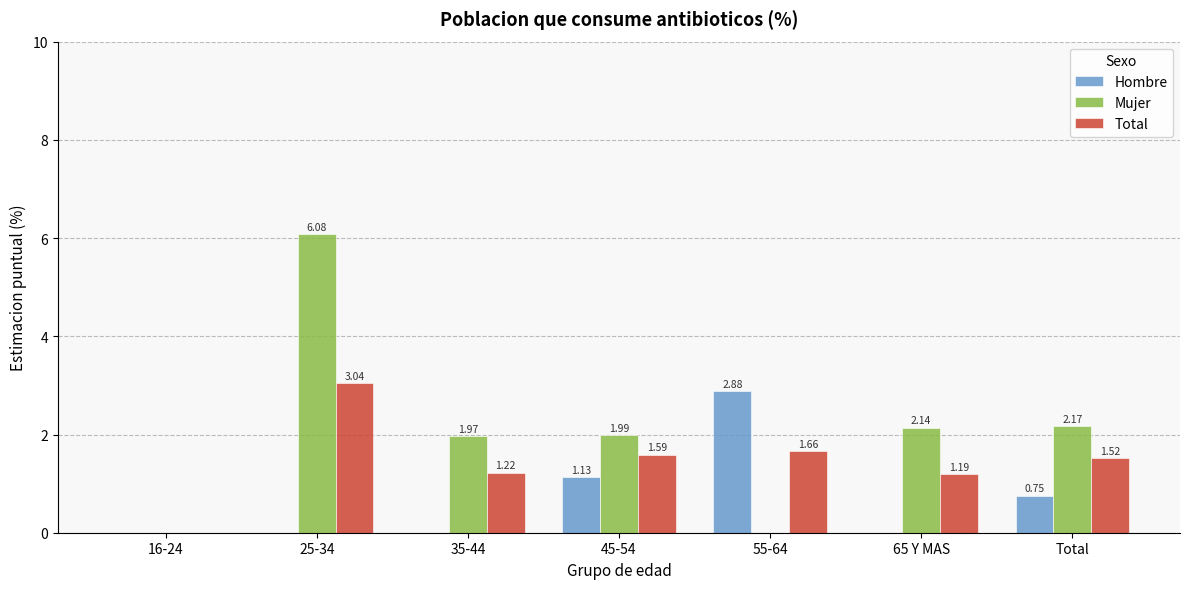

True or false: Mujer has a value of 1.5 at 65 Y MAS.

False